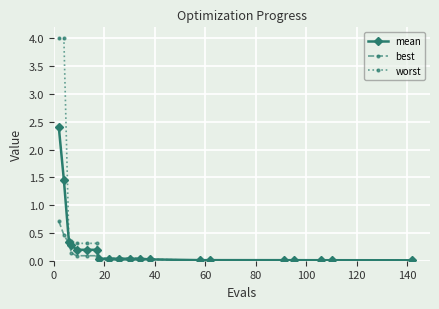

What are all the series names shown in the legend?

mean, best, worst